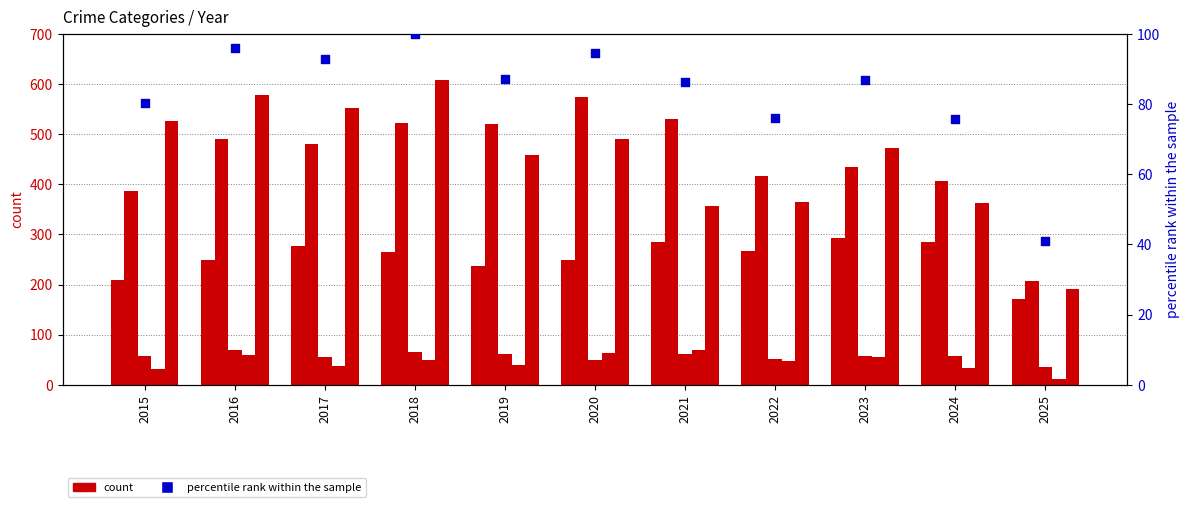

Is the value of Robbery at 2022 greater than the value of Homicide at 2019?

Yes